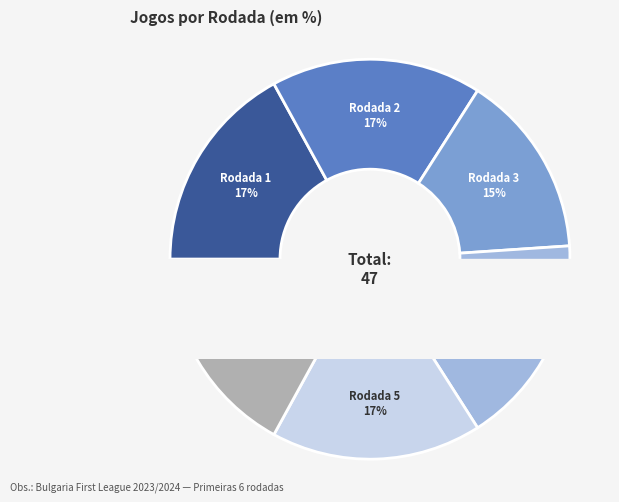

What percentage is NOT represented by Rodada 1?

83.0%